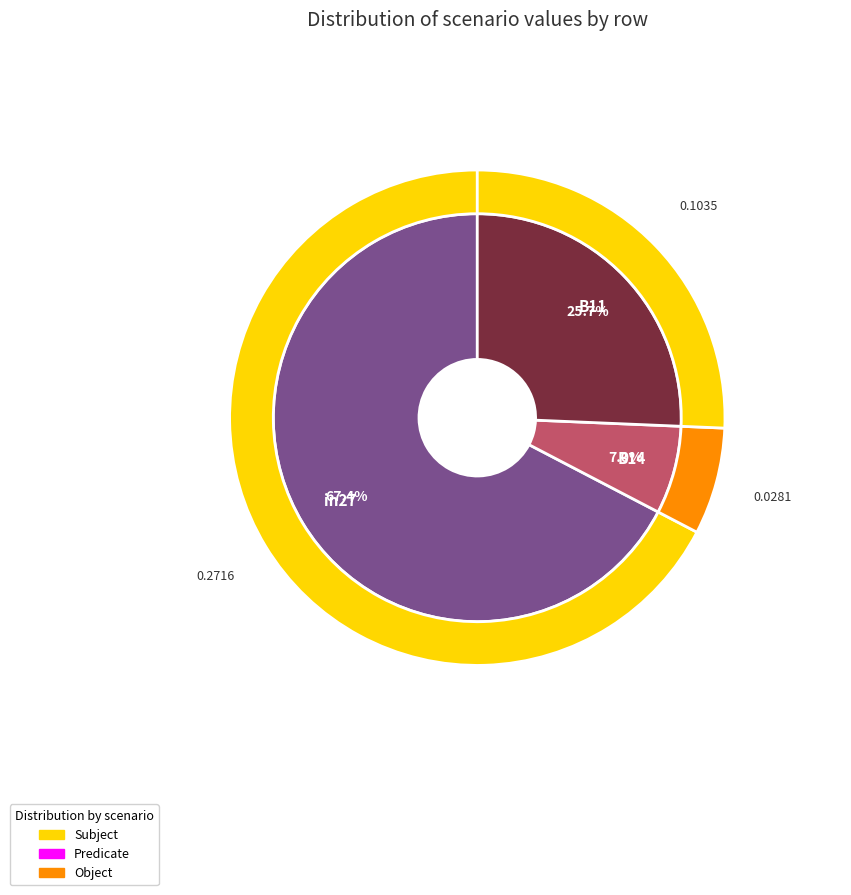

Which slice is the smallest?

B14